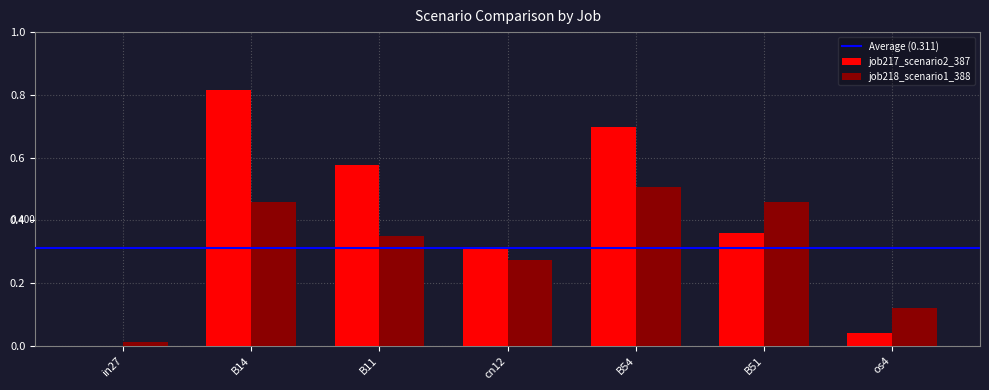

How many groups of bars are there?

7